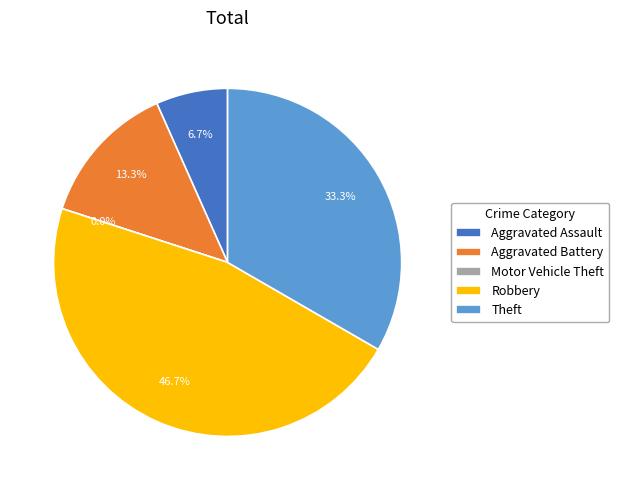

Count the number of slices in the pie.

5